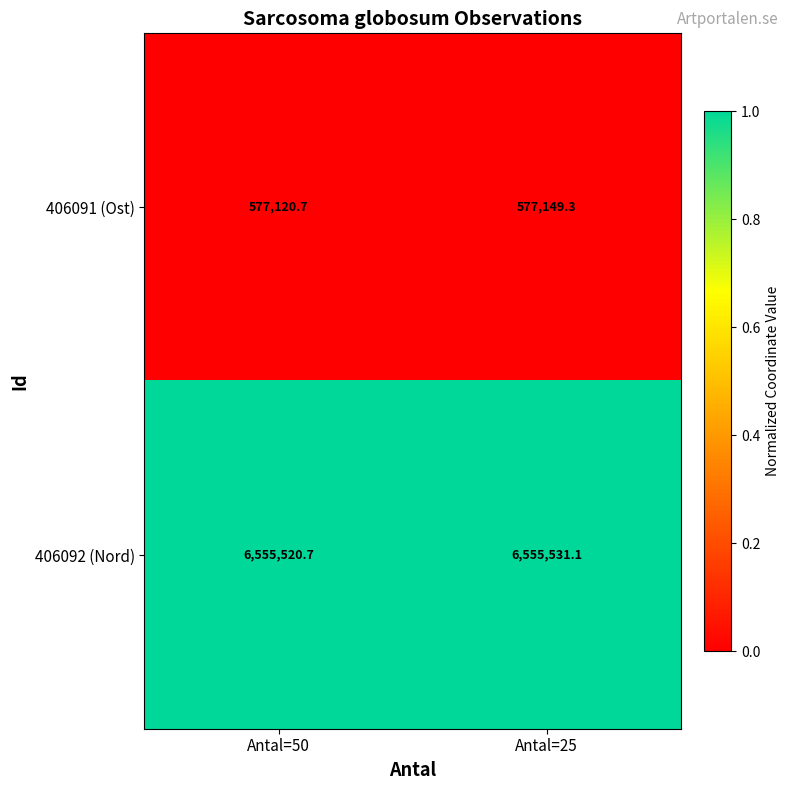

What is the approximate value of 406091 (Ost) at Antal=50?

577120.7